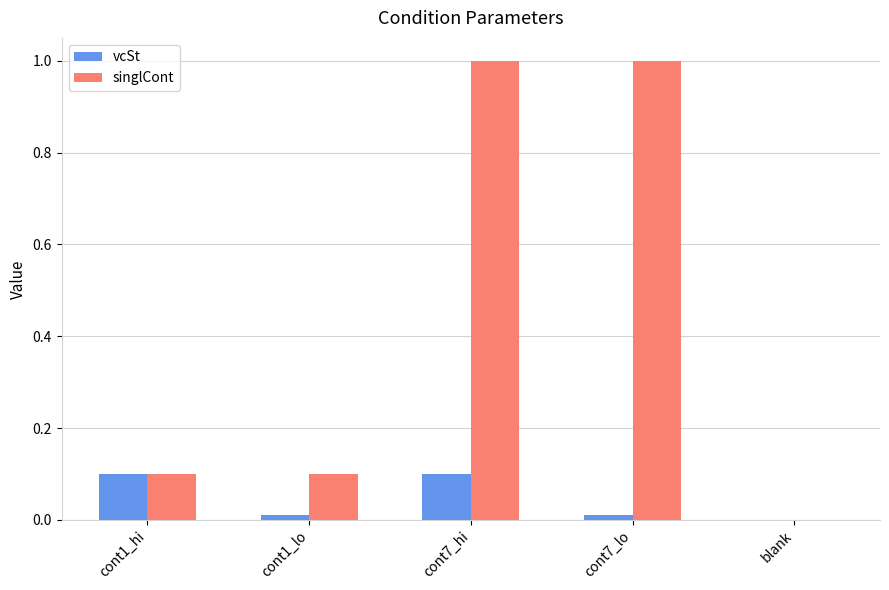

True or false: singlCont has a value of 1.0 at cont7_lo.

True